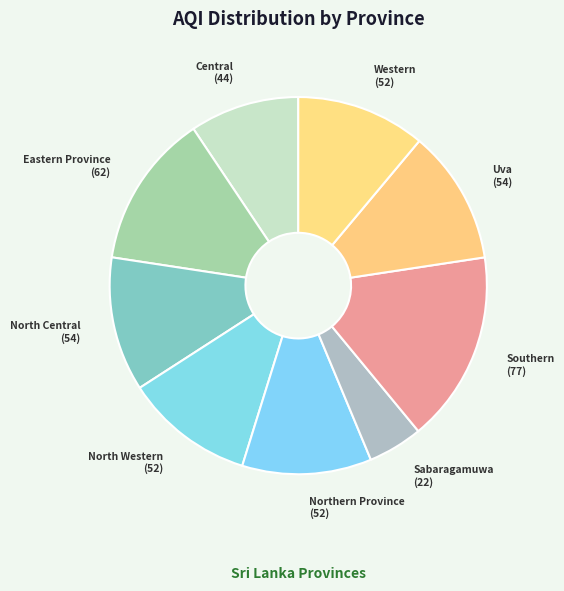

True or false: Uva accounts for 1% of the total.

False